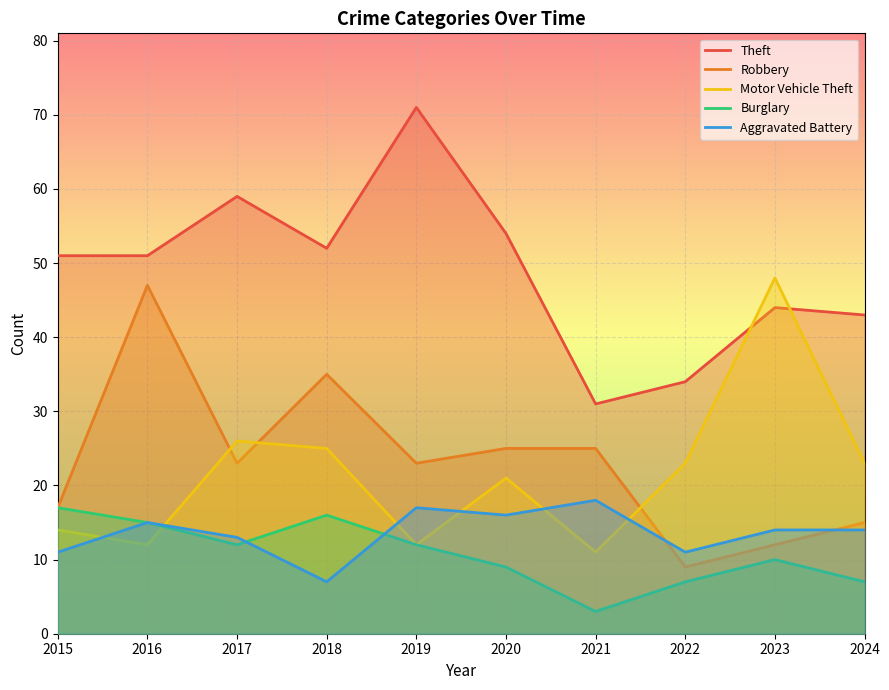

Is the value of Robbery at 2019 greater than the value of Burglary at 2017?

Yes